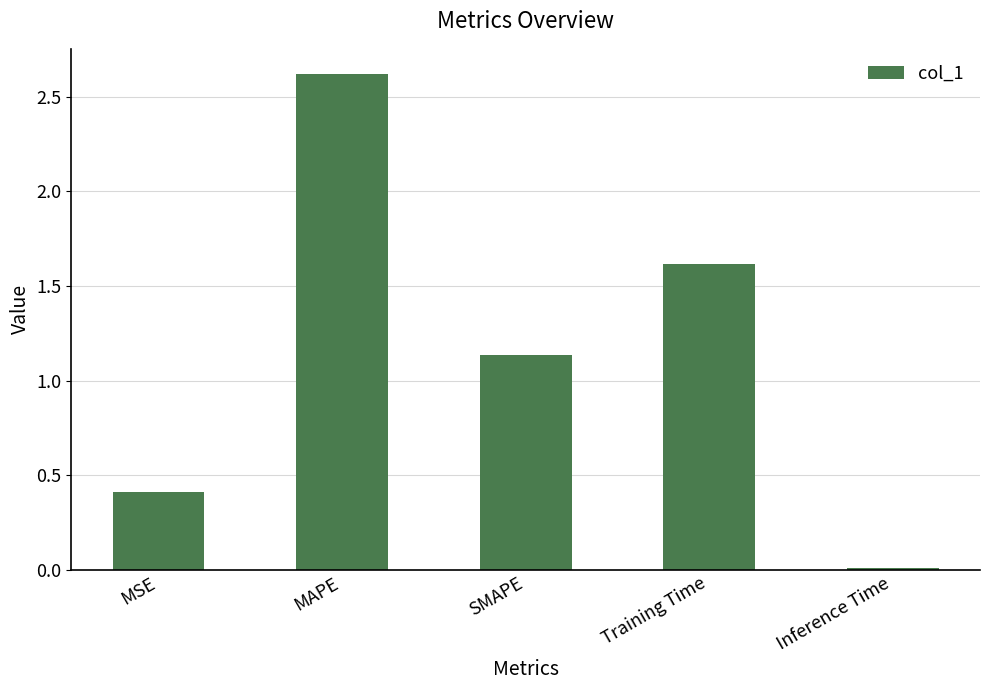

Which category has the highest value across all series?

MAPE